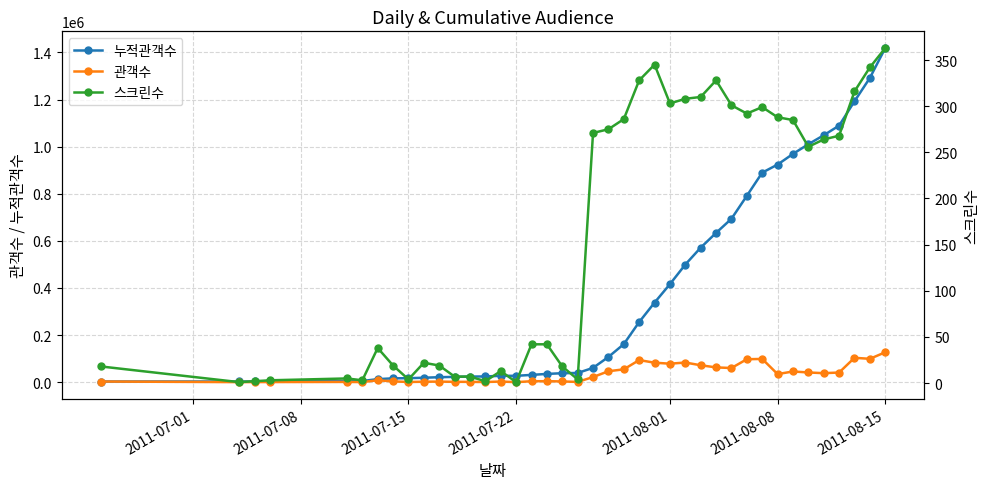

Rank the series by their maximum value, from lowest to highest.

스크린수, 관객수, 누적관객수